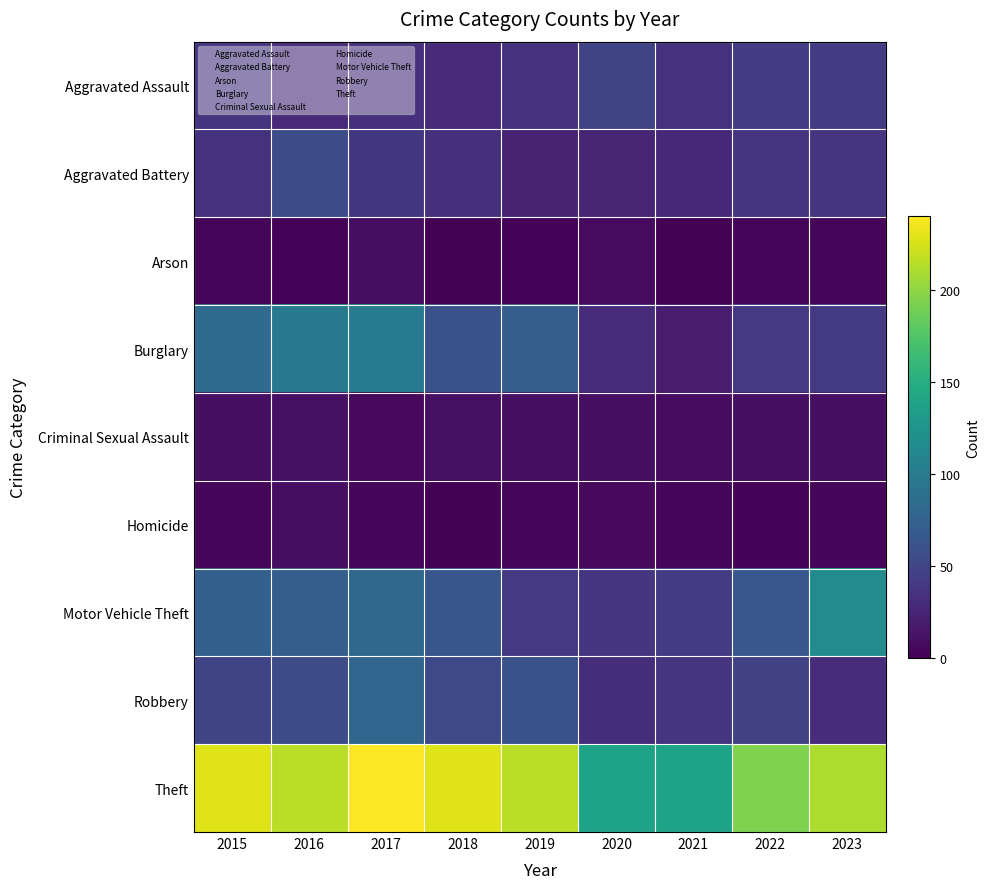

At which category is the sum across all series the highest?

2017